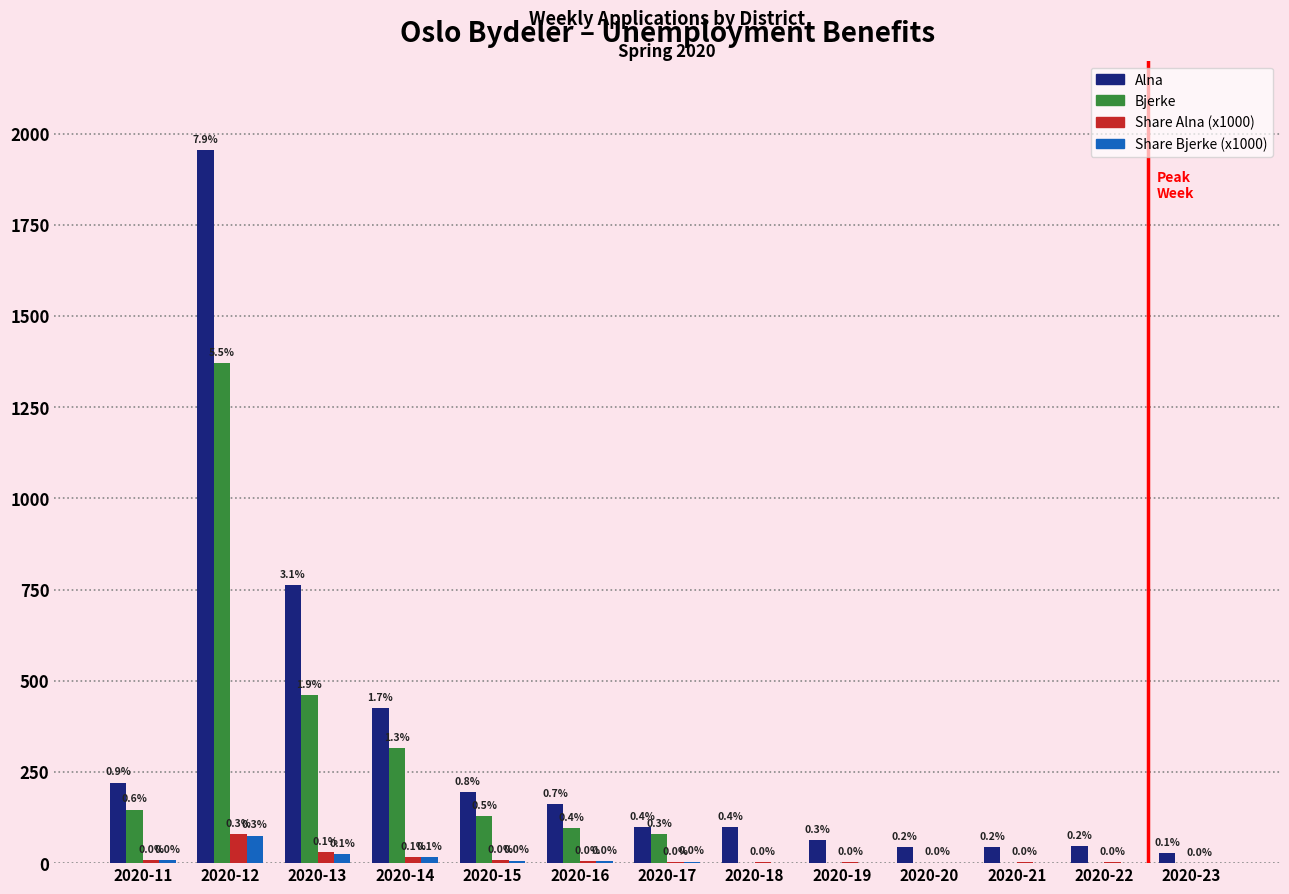

Is the value of Alna at 2020-17 greater than the value of Bjerke at 2020-22?

Yes